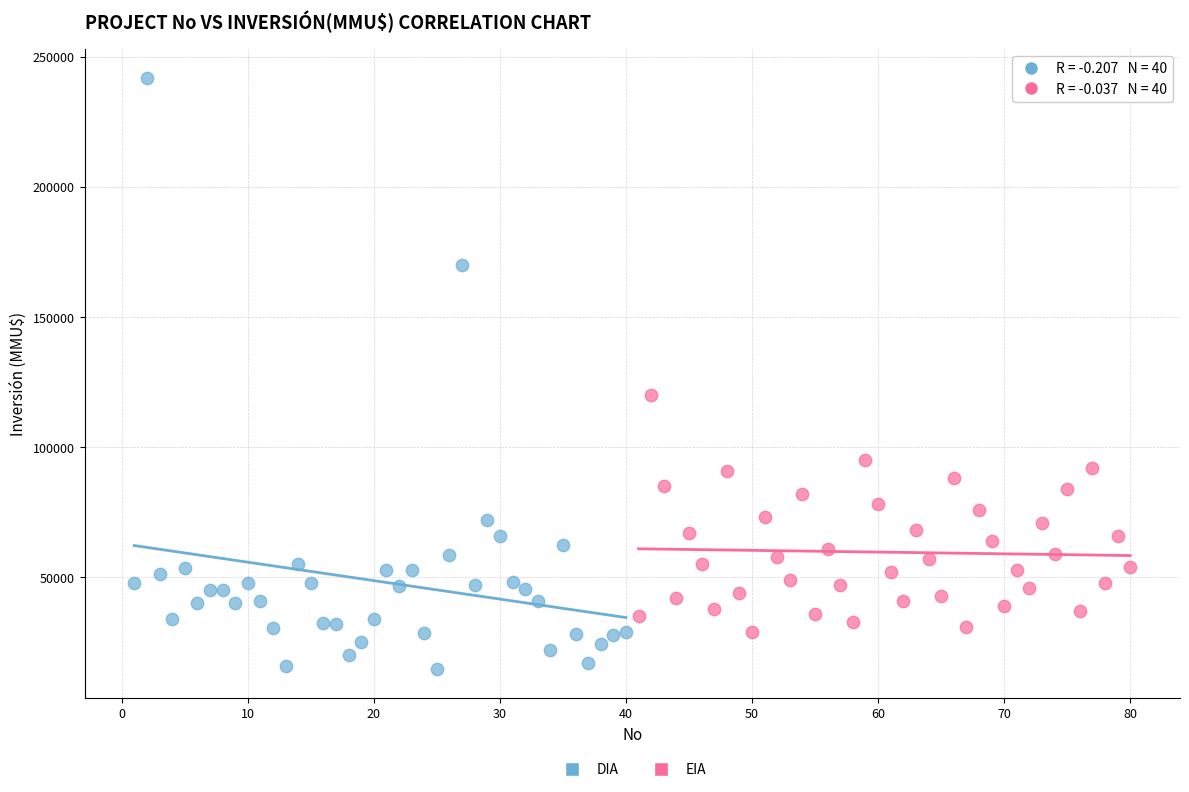

Which series reaches the minimum Y coordinate?

DIA